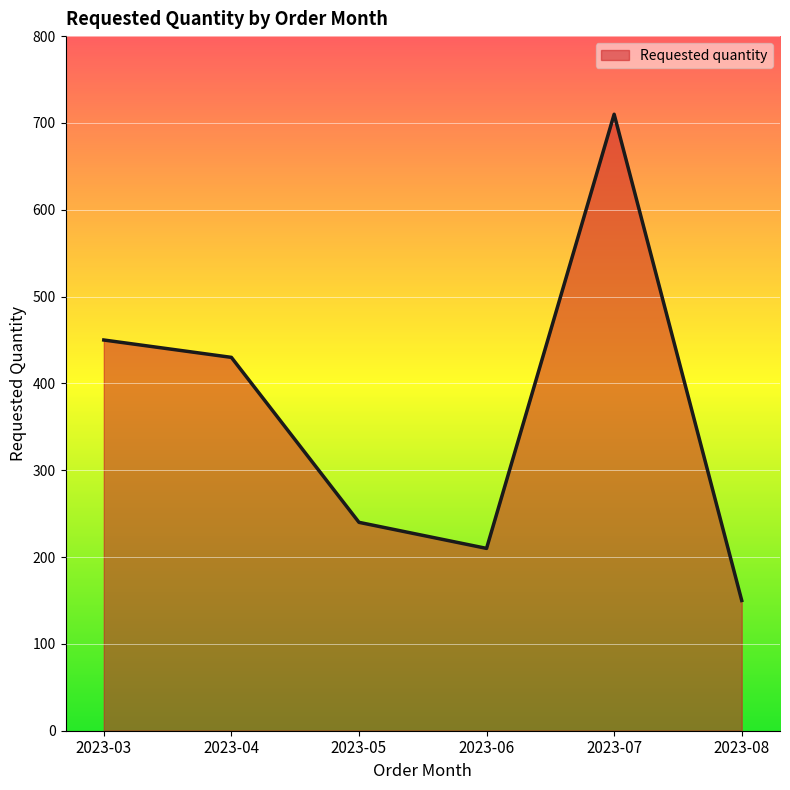

How many lines are shown in the chart?

1